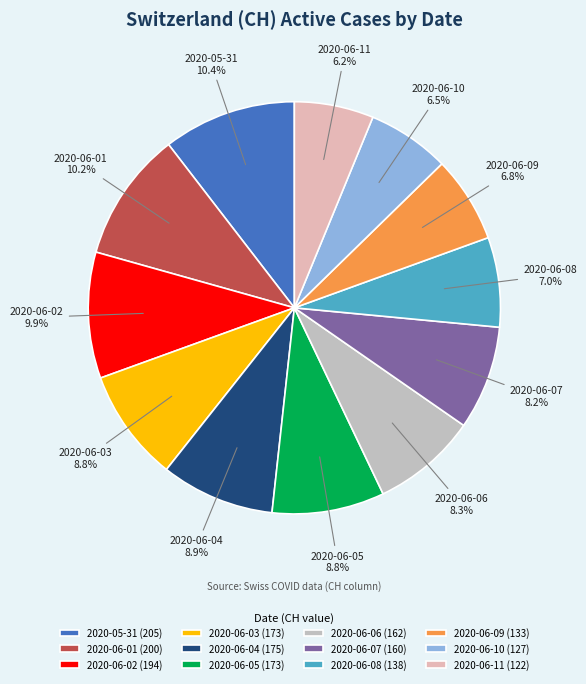

Is 2020-06-02 the majority of the pie?

No